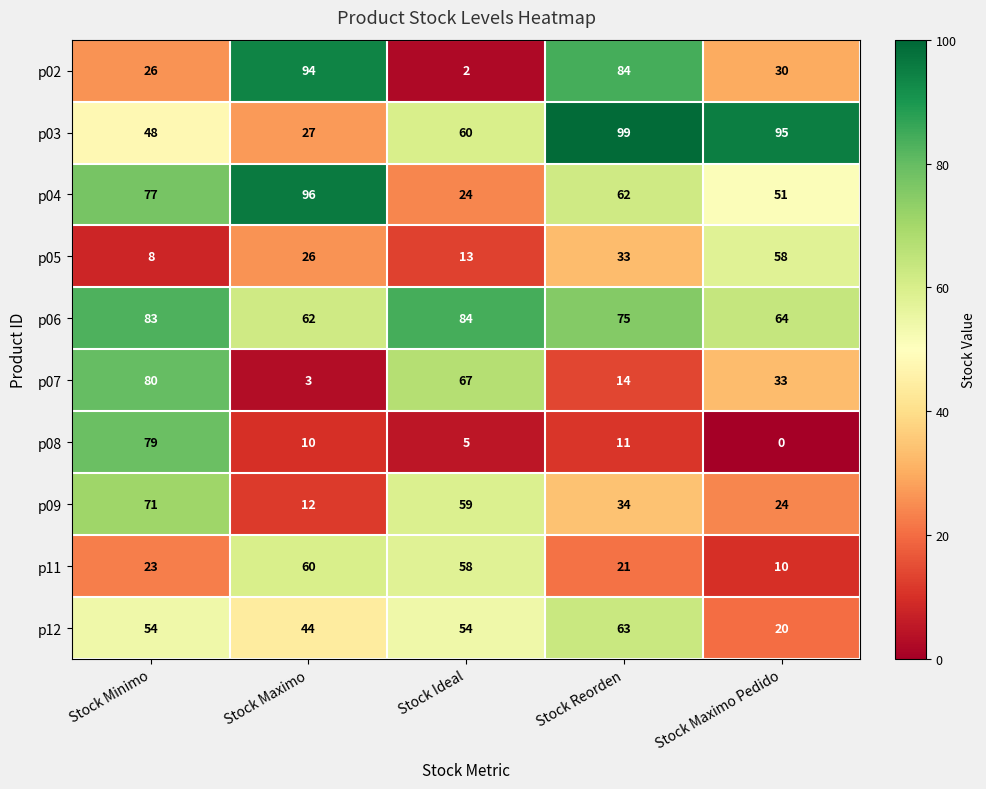

Where is p11 nearest to the value 35?

Stock Minimo